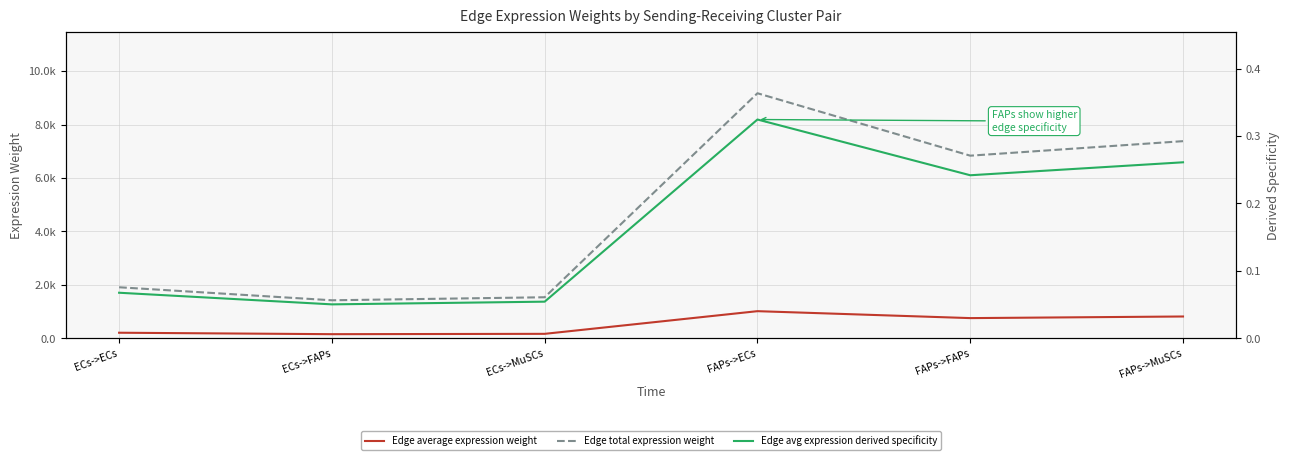

What are all the series names shown in the legend?

Edge average expression weight, Edge total expression weight, Edge avg expression derived specificity